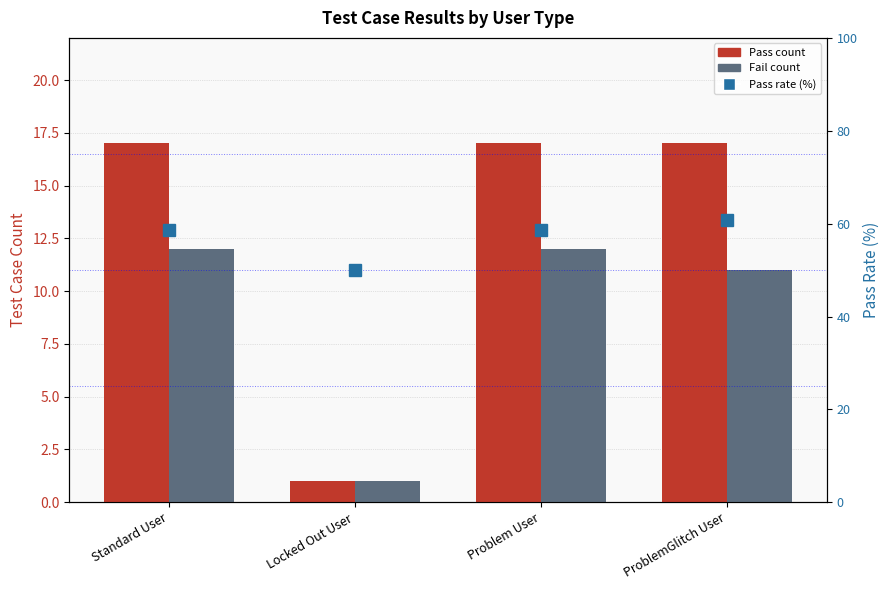

Reading left to right, transcribe all the data shown in this chart.

Pass: Standard User=17.0	Locked Out User=1.0	Problem User=17.0	ProblemGlitch User=17.0
Fail: Standard User=12.0	Locked Out User=1.0	Problem User=12.0	ProblemGlitch User=11.0
Pass Rate (%): Standard User=58.6	Locked Out User=50.0	Problem User=58.6	ProblemGlitch User=60.7